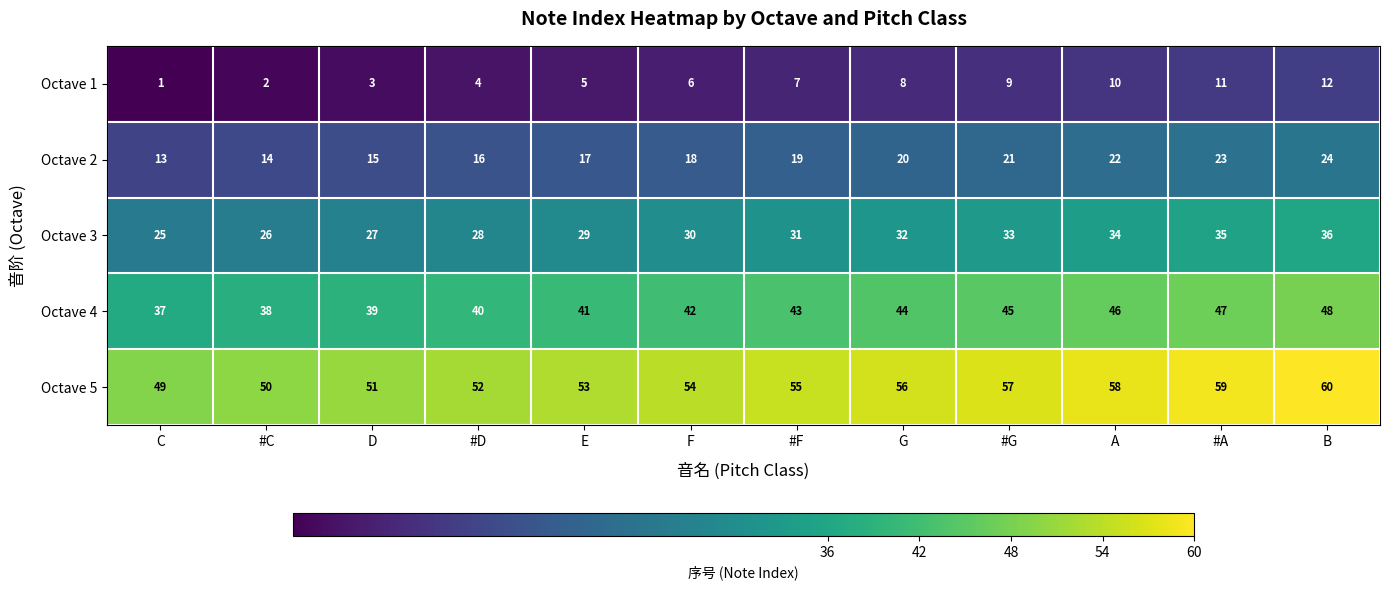

At #C, list the series in order from largest to smallest.

Octave 5, Octave 4, Octave 3, Octave 2, Octave 1